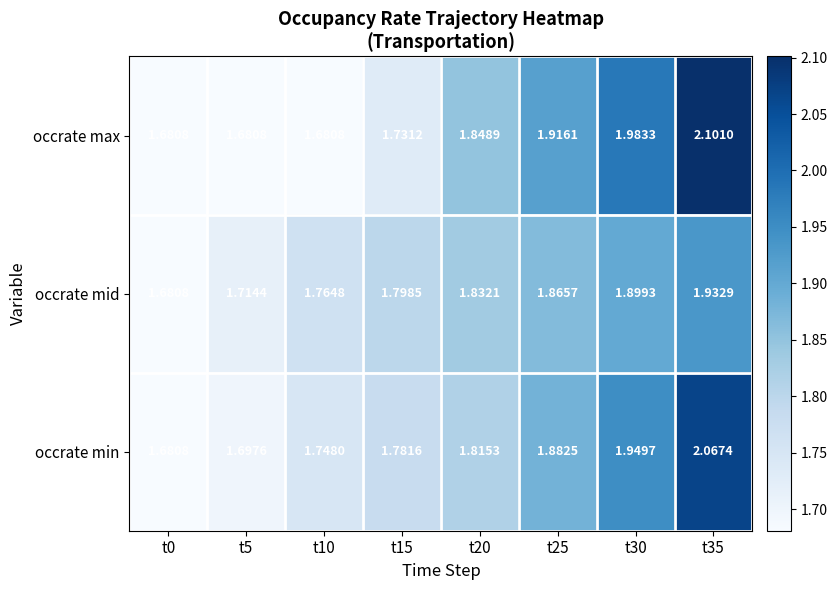

Rank the series by their maximum value, from highest to lowest.

occrate max, occrate min, occrate mid